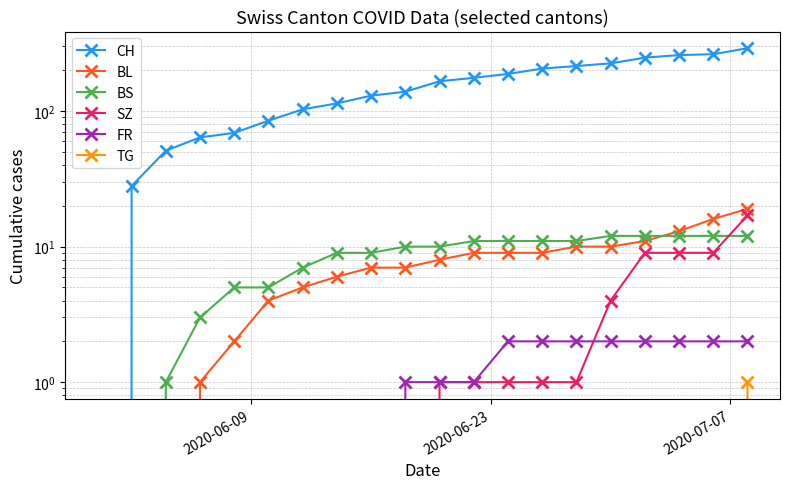

Which series has the widest spread of values?

CH